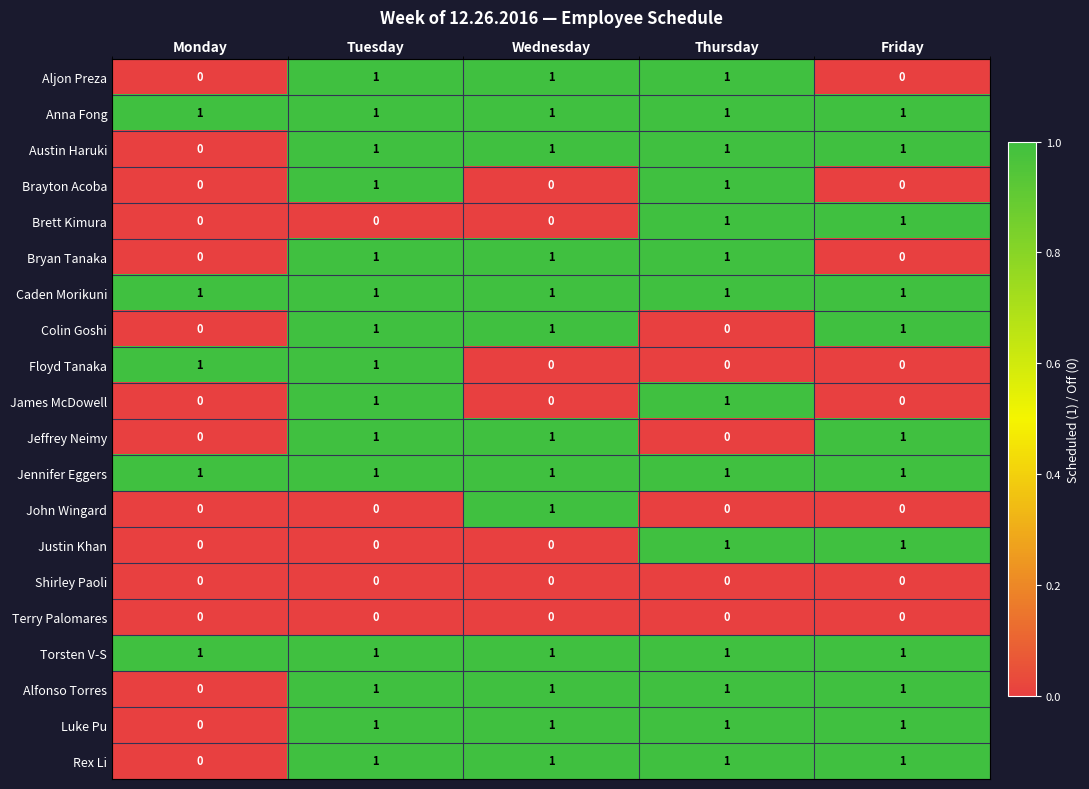

Count the number of data series in this chart.

20